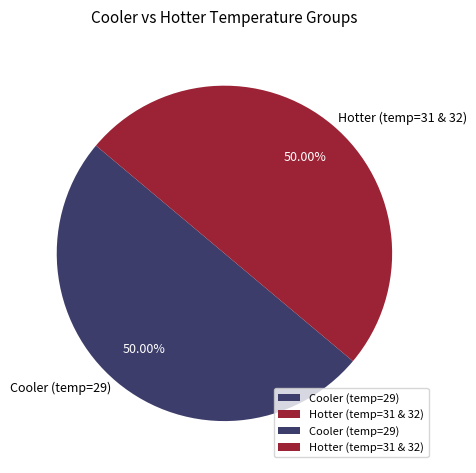

Count the number of slices in the pie.

2